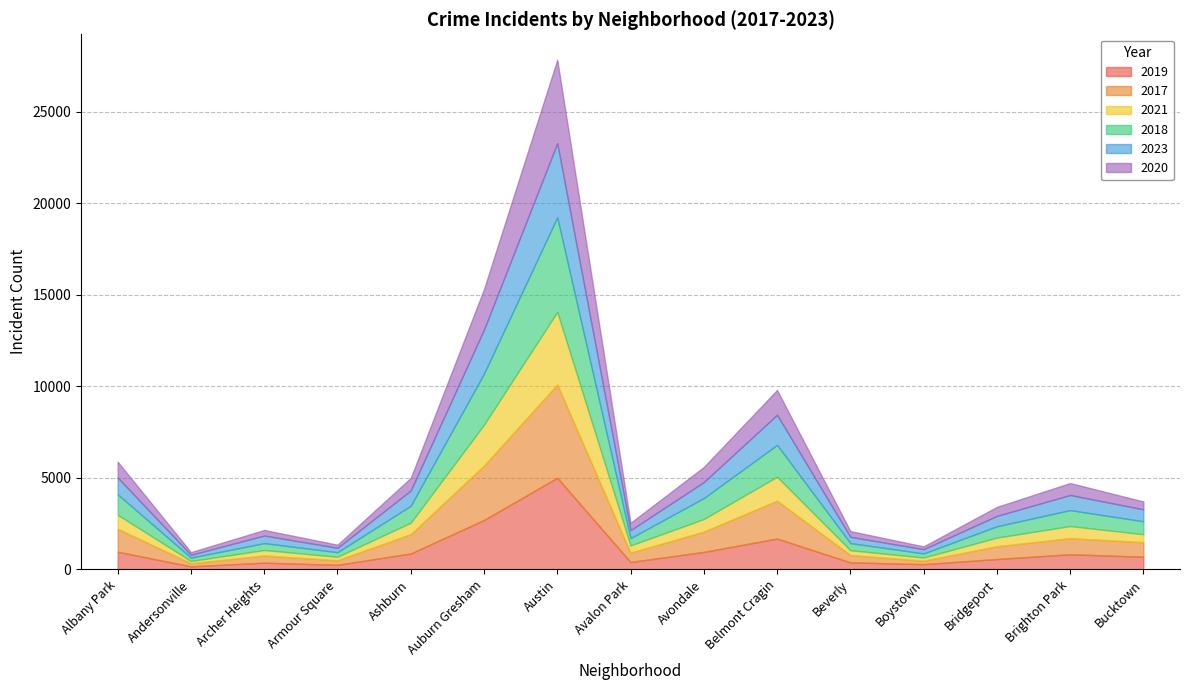

True or false: 2020 and 2017 cross at least once.

False